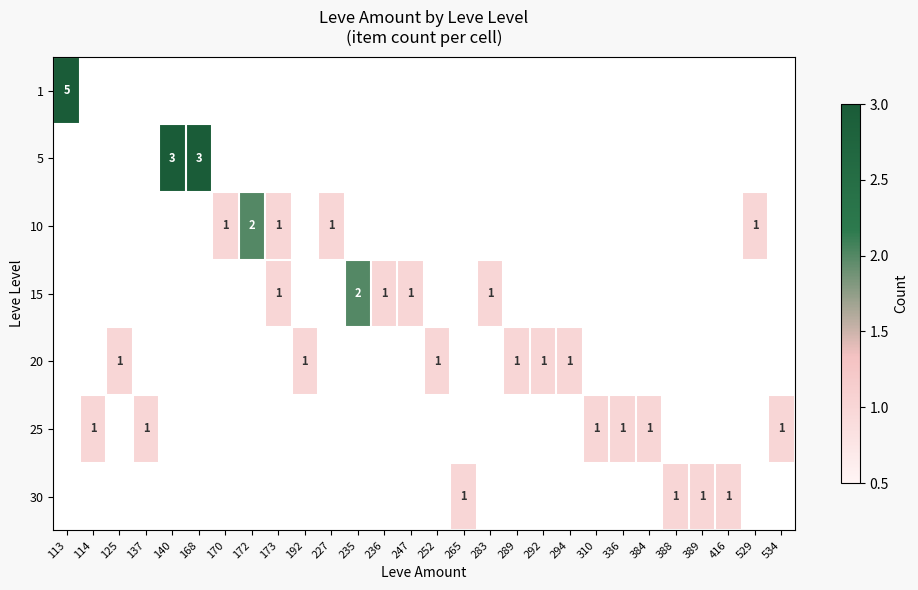

Which has a higher value, 310 or 192?

192